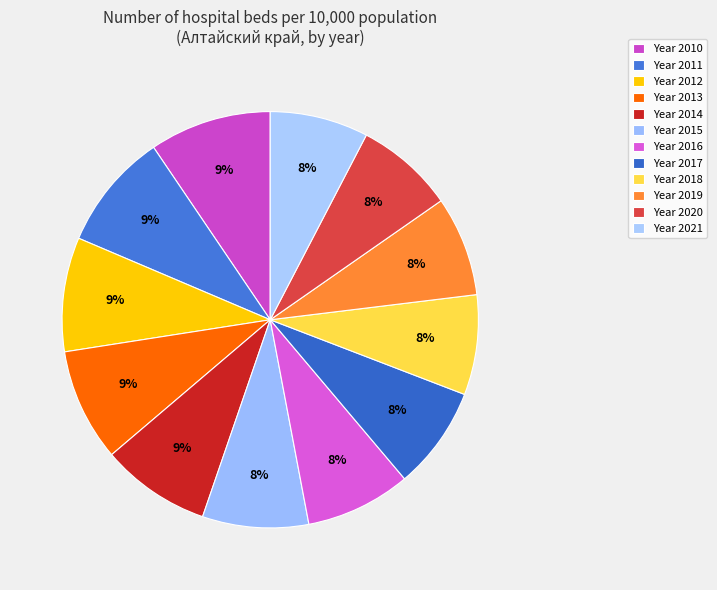

Rank the categories by value from lowest to highest.

2021, 2020, 2019, 2018, 2017, 2016, 2015, 2014, 2013, 2012, 2011, 2010